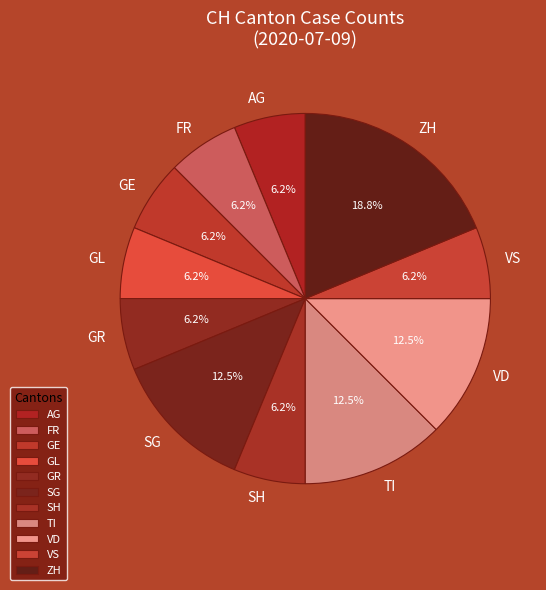

Which slice is the largest?

ZH